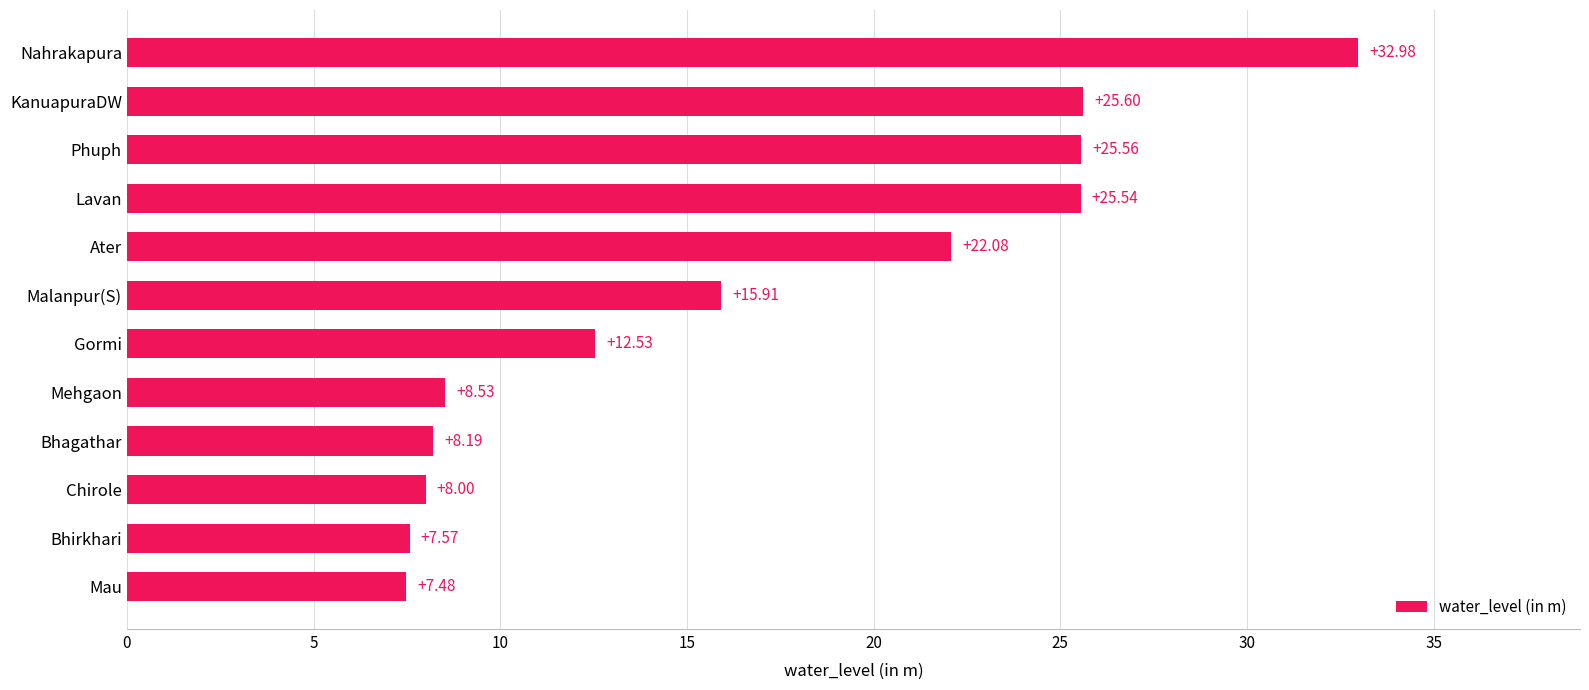

Does the chart contain stacked bars?

No